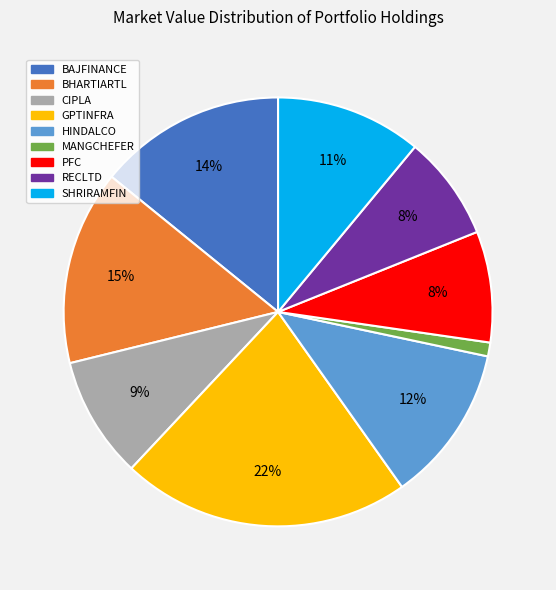

Which category has the biggest portion of the pie?

GPTINFRA